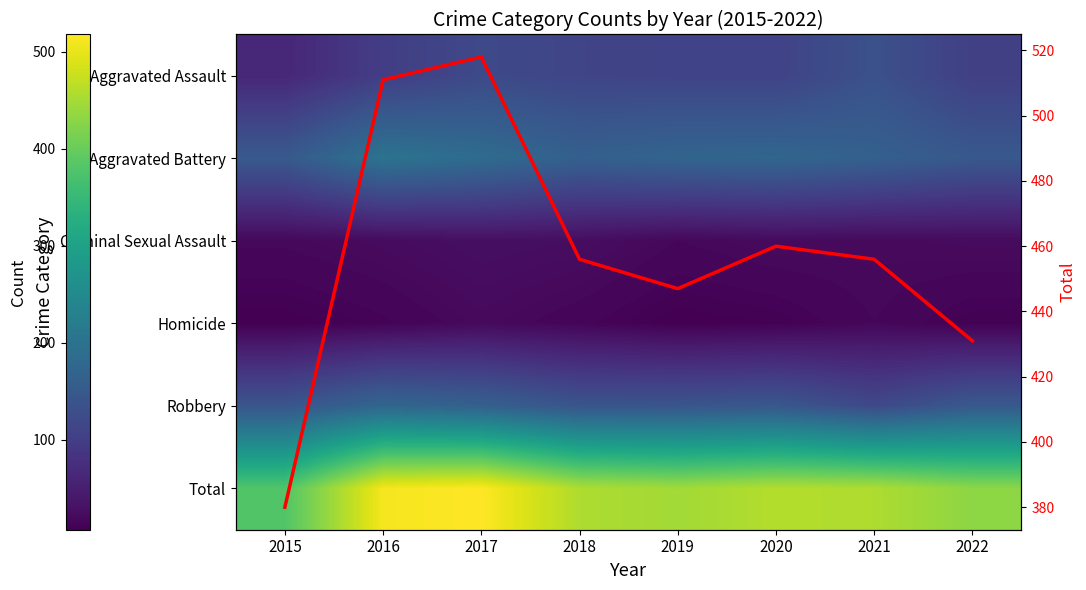

How many values in the Total series are below 456?

3